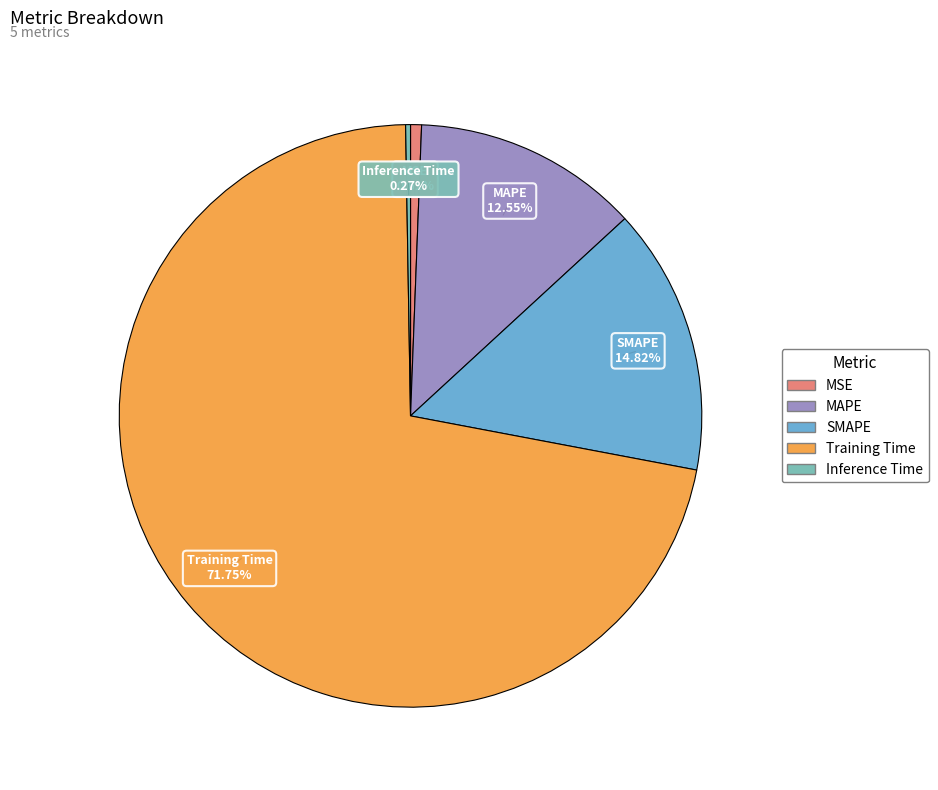

What is the majority slice?

Training Time